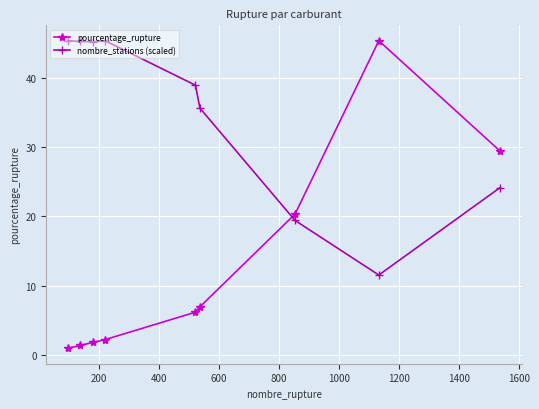

True or false: pourcentage_rupture has more than 0 interior local peaks.

True